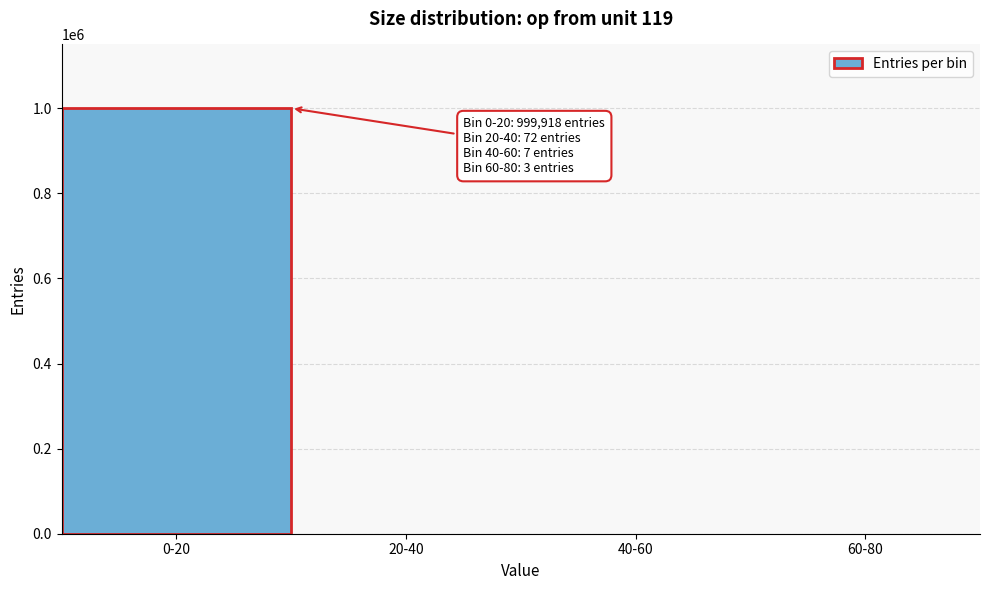

Is it true that the value at 0-20 is 999918?

True